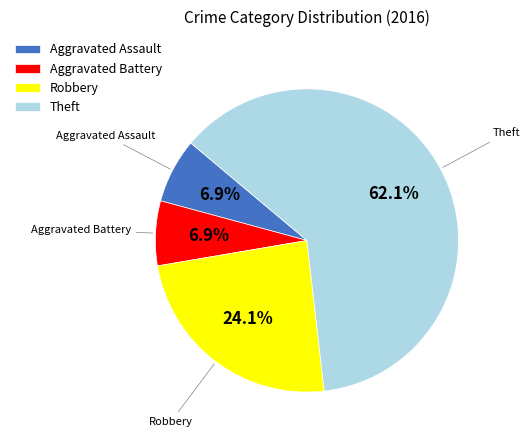

Is it true that Aggravated Assault is 1% of the pie?

False